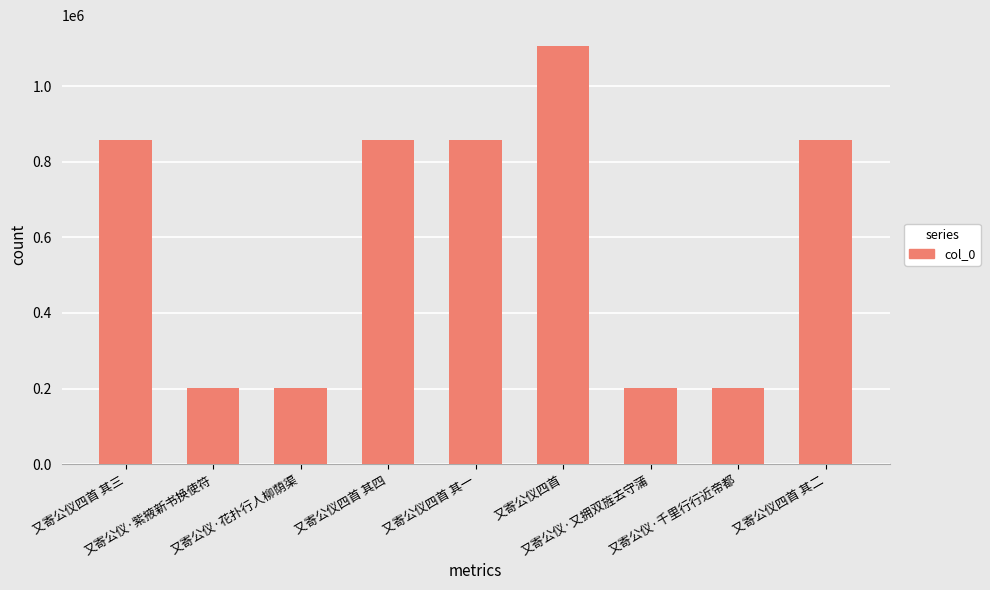

What is the maximum value shown in the chart?

1105992